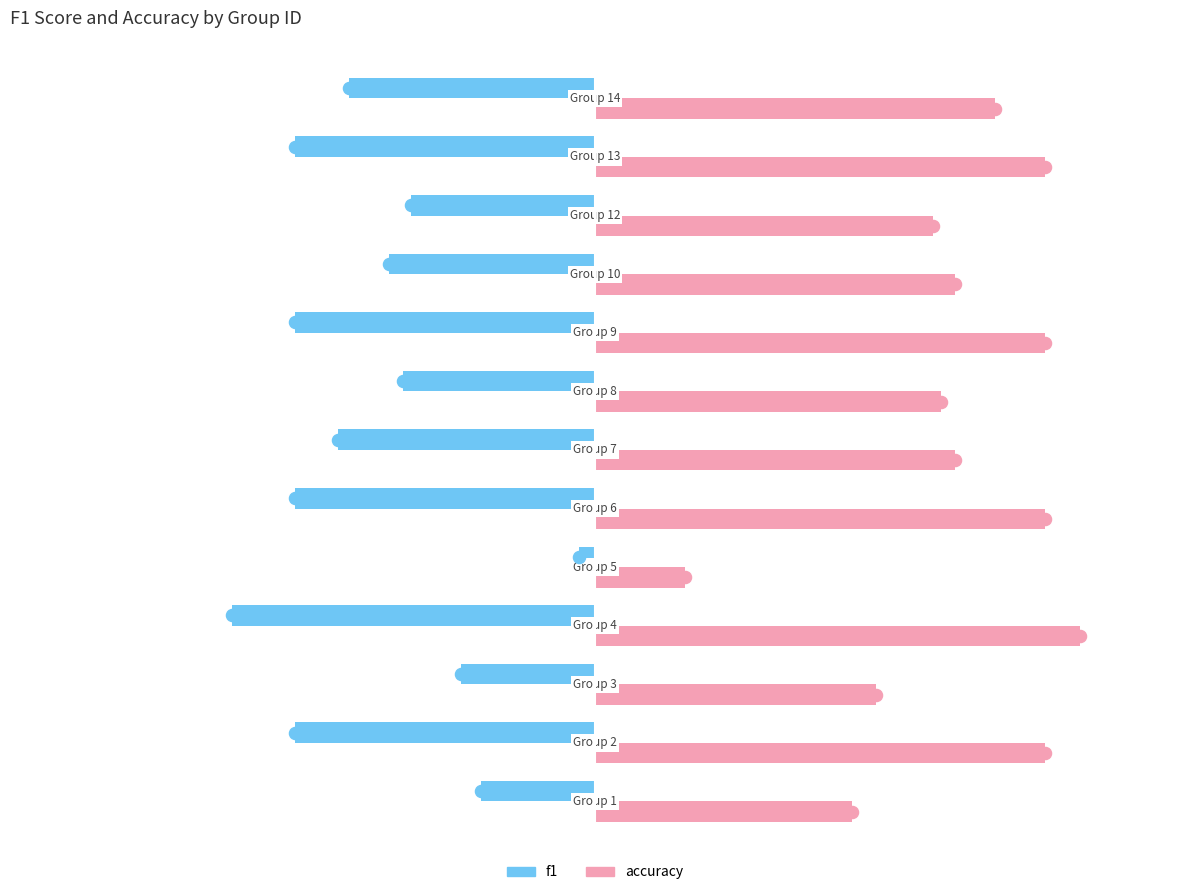

Which series has the largest range (max minus min)?

accuracy